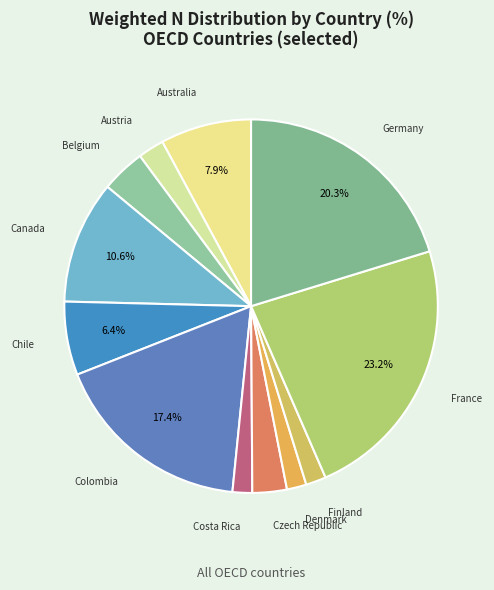

Count the number of slices in the pie.

12